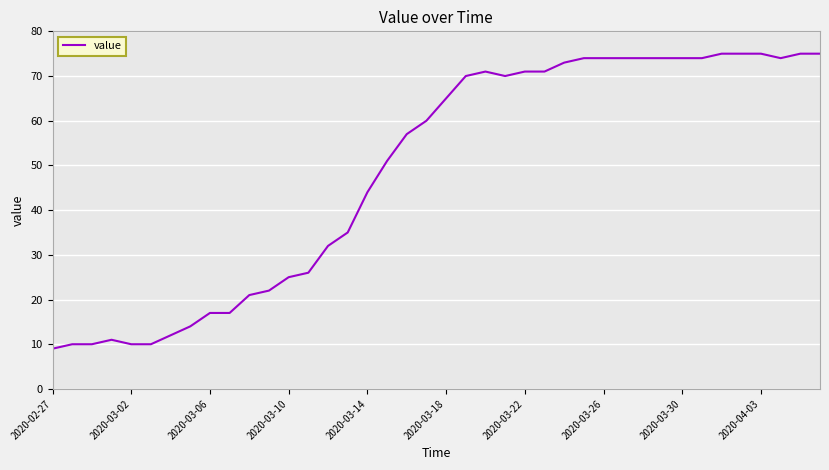

What is the maximum value shown in the chart?

75